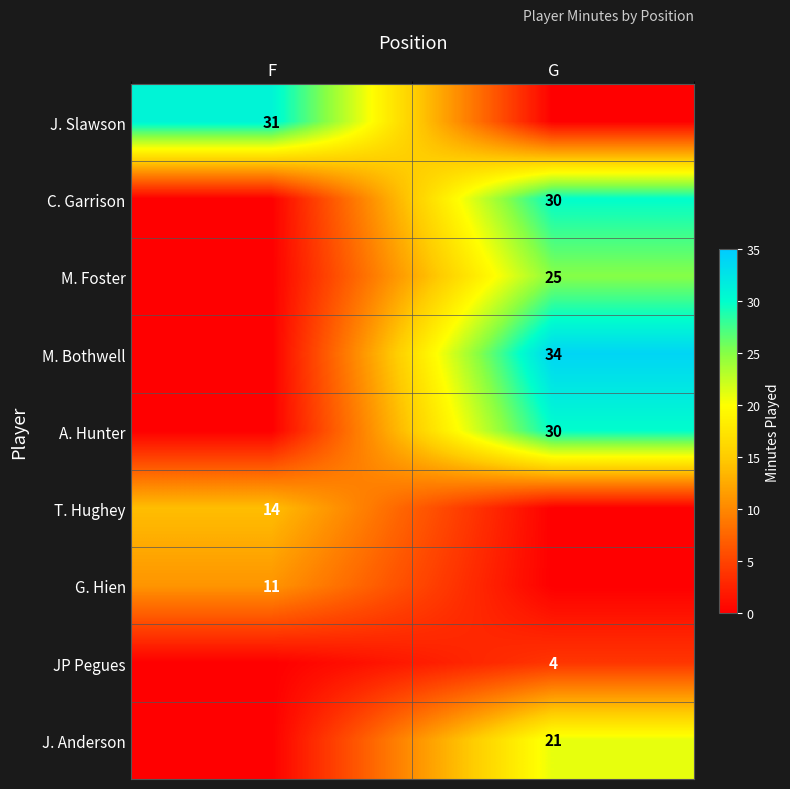

Is it true that A. Hunter equals 30 at G?

True